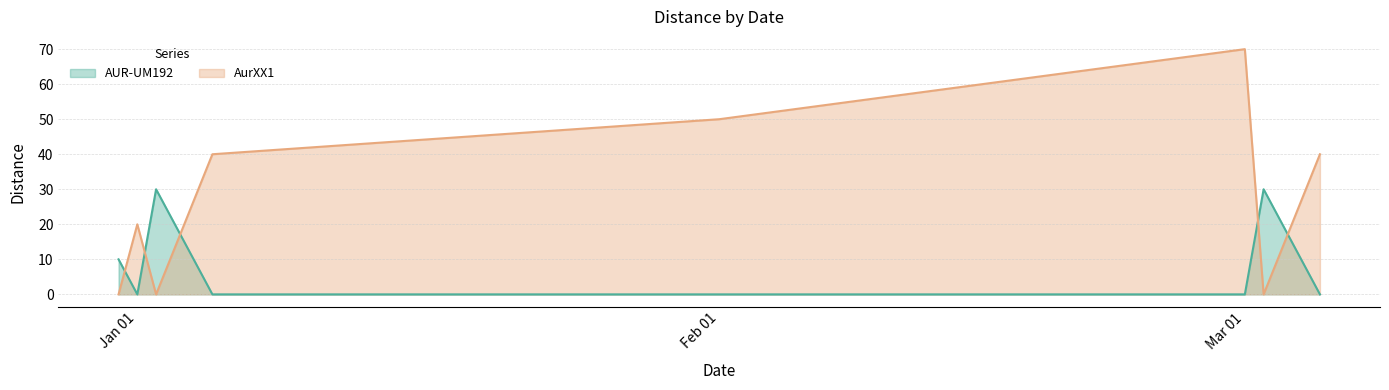

In AurXX1, how many points are higher than both neighbors (excluding endpoints)?

2